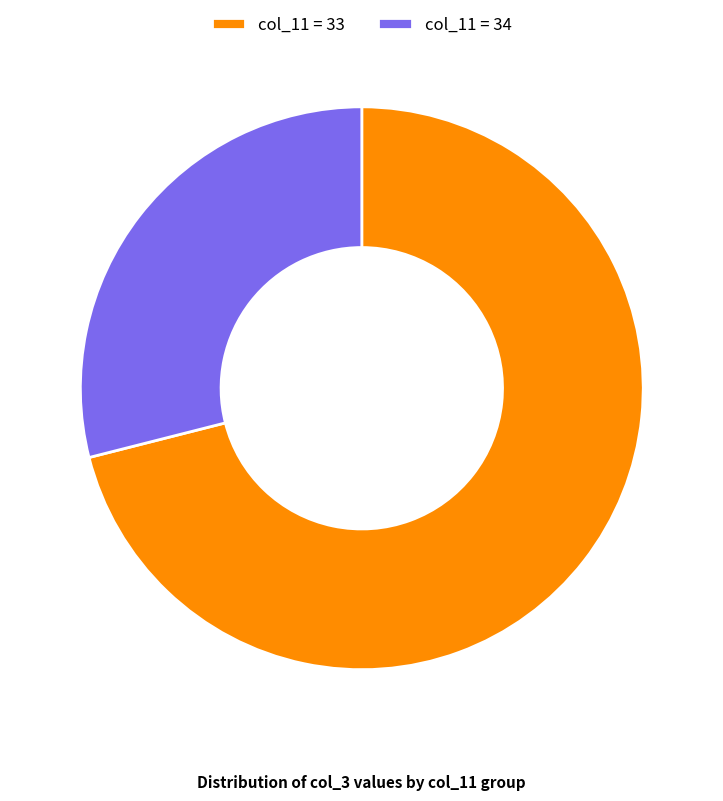

What is the ratio of the value at col_11 = 34 to the value at col_11 = 33?

0.4